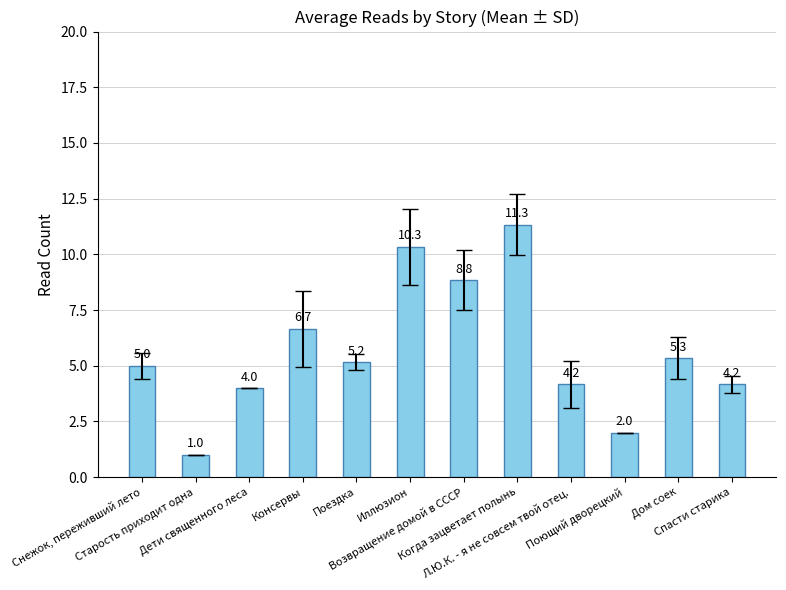

What is the value of the 7th bar from the left?

8.8